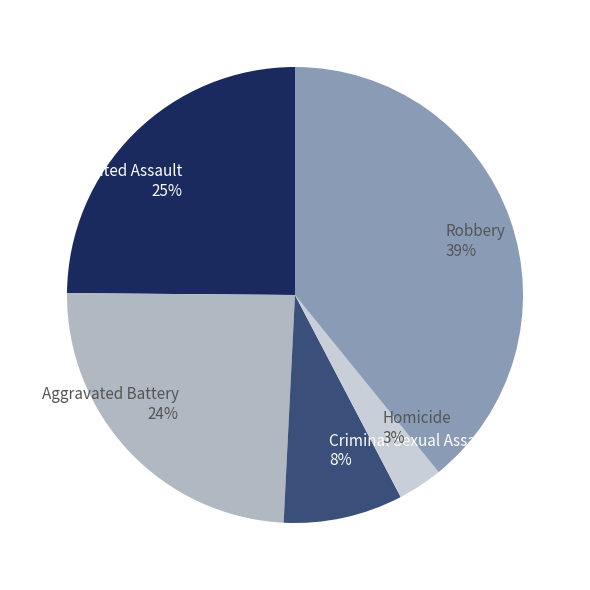

How many slices are in this pie chart?

5